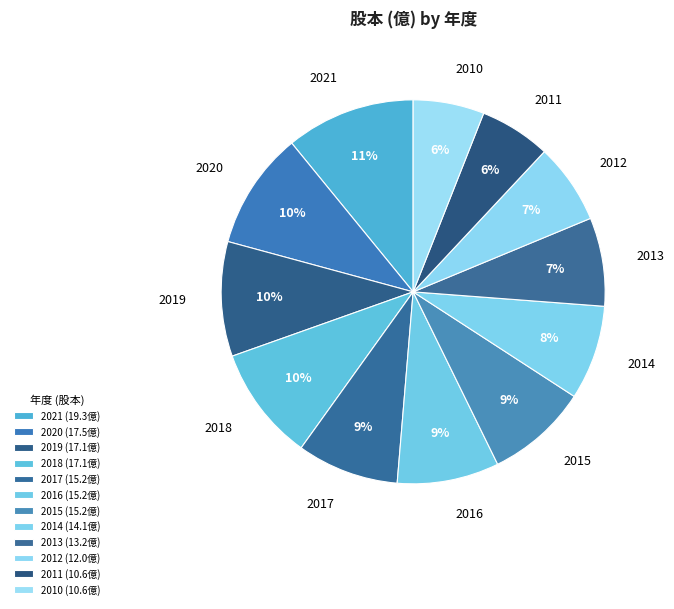

To the nearest percent, what is the difference between the largest and smallest slice percentages?

5%